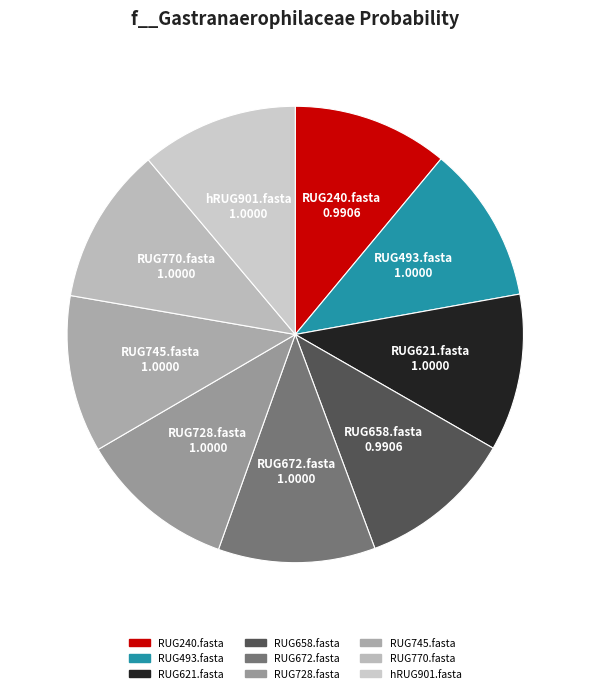

Combined, do RUG728.fasta and RUG240.fasta account for over 50%?

No